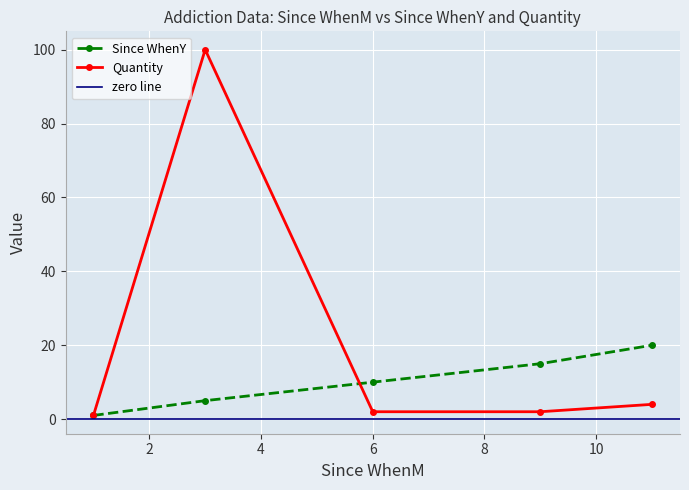

Is it true that Since WhenY equals 1 at 1?

True